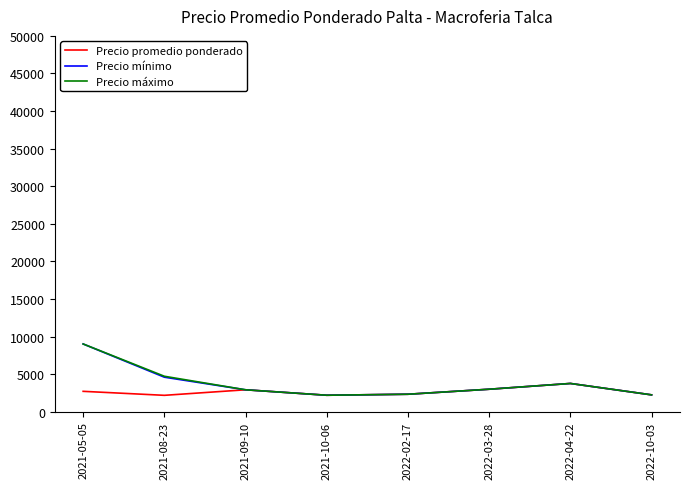

What is the spread (max minus min) of values at 2021-08-23?

2536.6